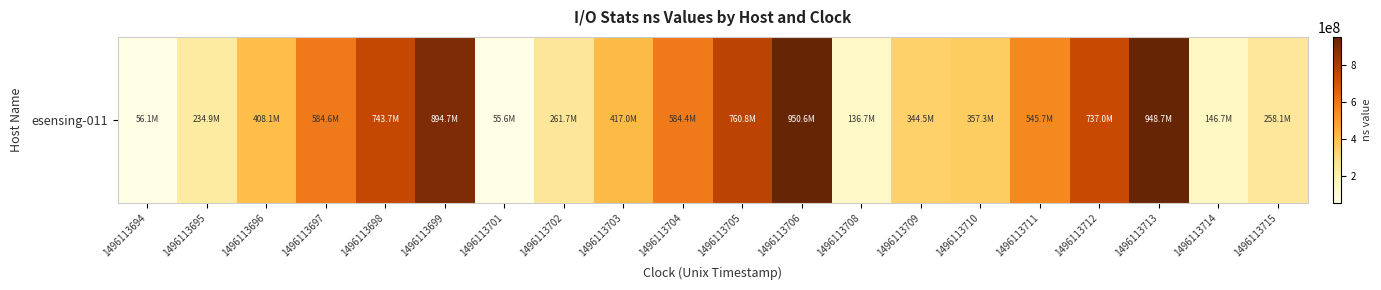

What is the minimum value shown in the chart?

55550849